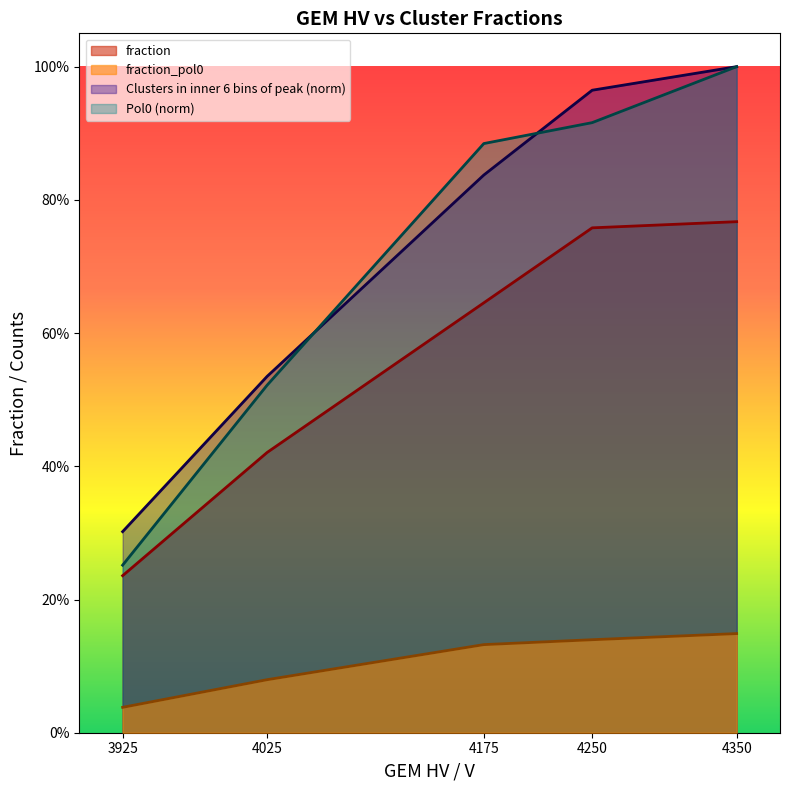

How many lines are shown in the chart?

4